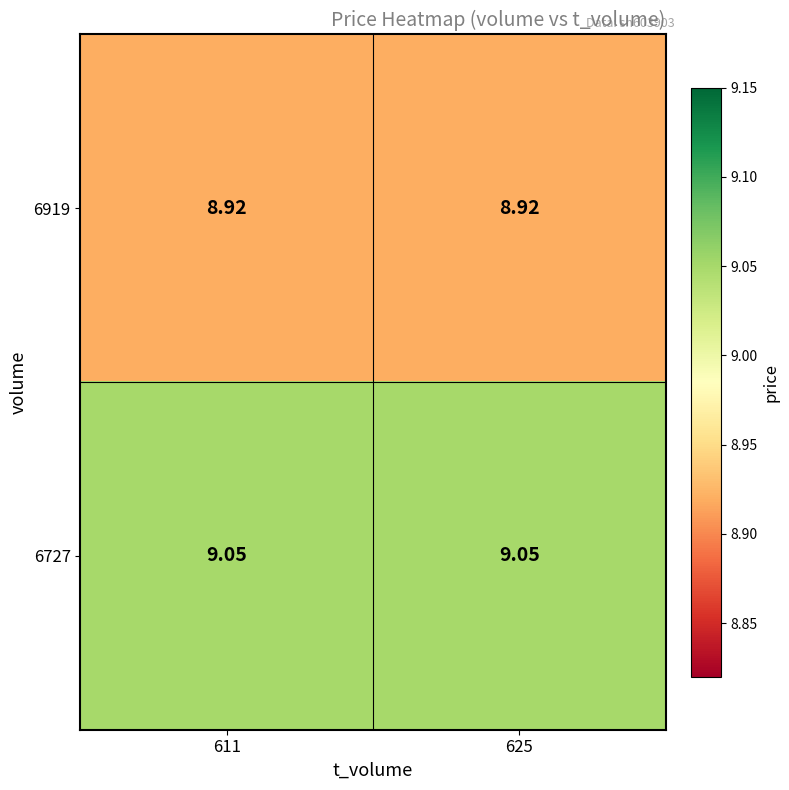

Is the value of 6919 at 625 greater than the value of 6727 at 611?

No